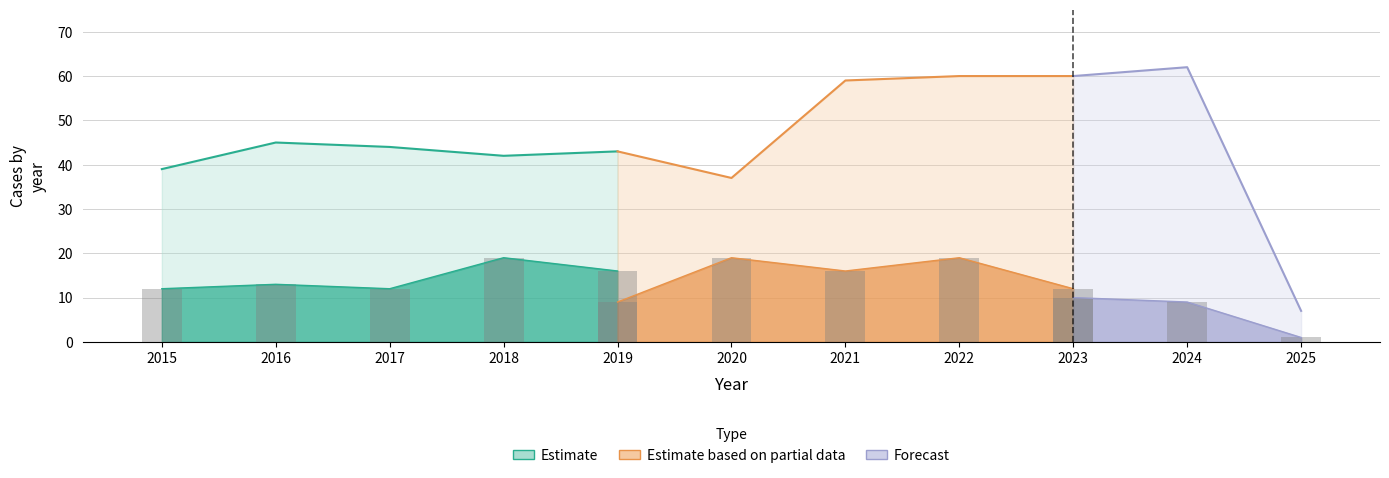

Which category has the lowest value in the Aggravated Assault series?

2025